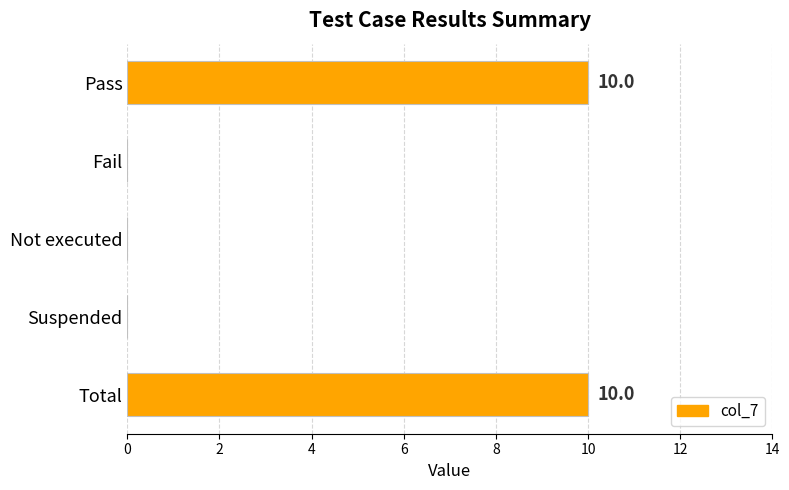

What is the sum of all values?

20